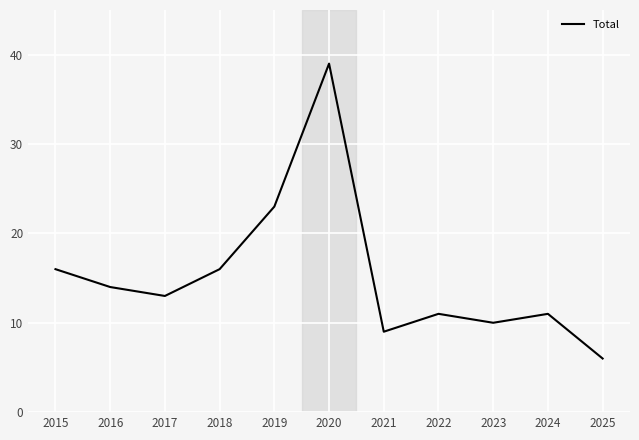

What is the change in value from 2015 to 2021?

-7